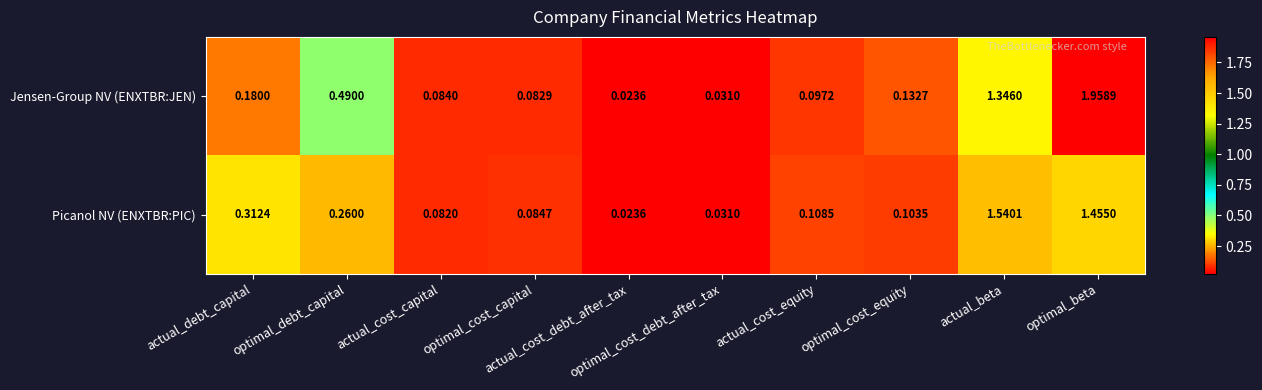

Which series has the largest range (max minus min)?

Jensen-Group NV (ENXTBR:JEN)